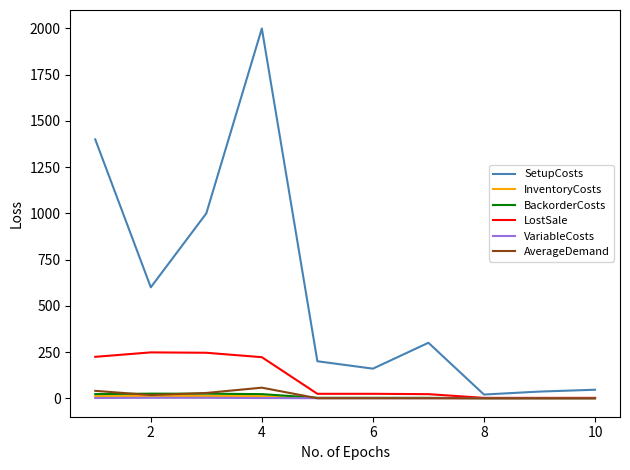

True or false: BackorderCosts and InventoryCosts intersect in this chart.

False